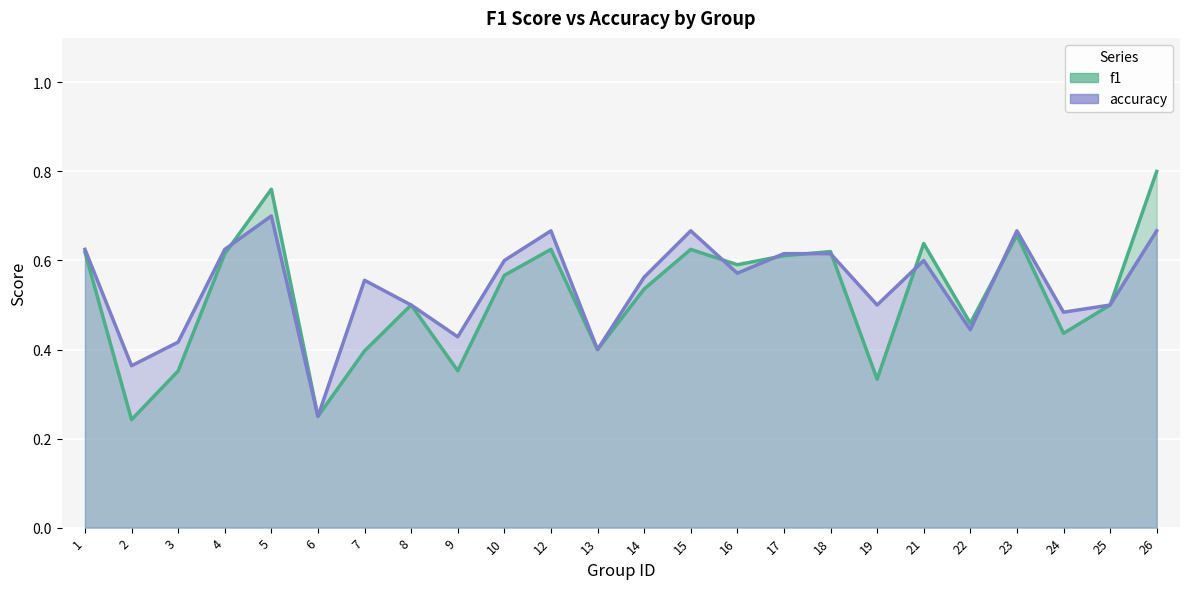

The value of f1 at 10 is 0.8. True or false?

False